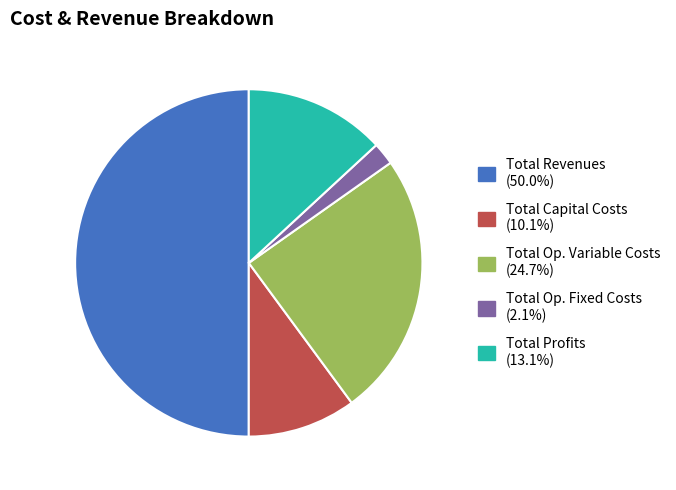

How many segments does this pie chart have?

5